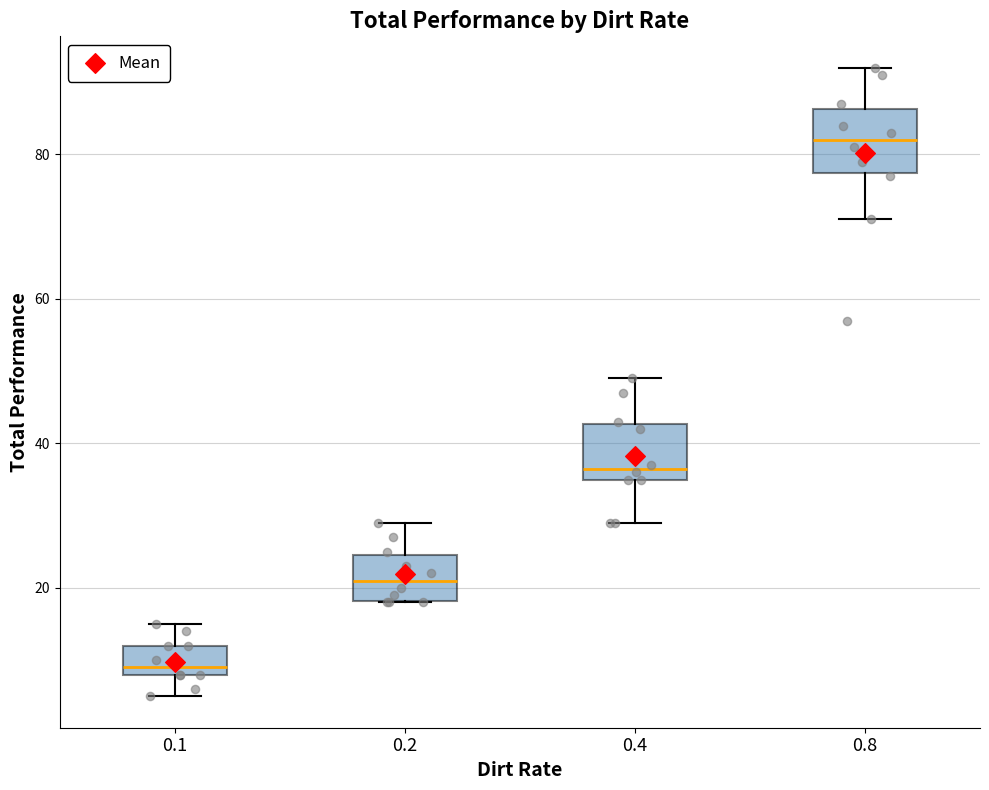

Reading left to right, read every box against the y-axis: the position of its median line, the range the box covers, and the ends of its whiskers. The values are not printed on the chart, so give them approximately, as read against the axis.

0.1: median 10, box 8 to 12, whiskers 6 to 16
0.2: median 22, box 18 to 24, whiskers 18 to 30
0.4: median 36 (just above the box's lower edge), box 36 to 42, whiskers 30 to 50
0.8: median 82, box 78 to 86, whiskers 72 to 92